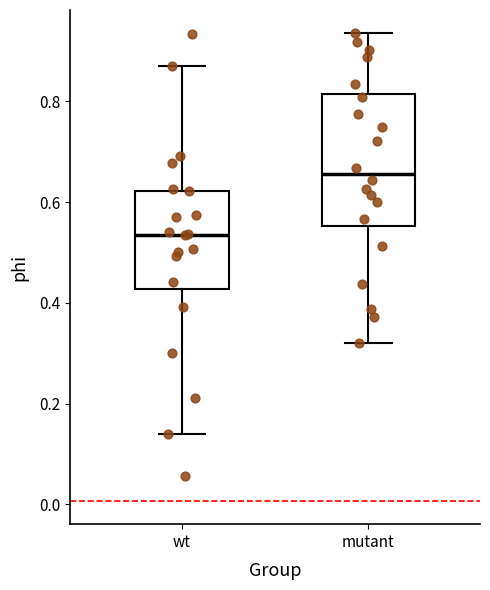

Reading left to right, read every box against the y-axis: the position of its median line, the range the box covers, and the ends of its whiskers. The values are not printed on the chart, so give them approximately, as read against the axis.

wt: median 0.54, box 0.42 to 0.62, whiskers 0.14 to 0.88
mutant: median 0.66, box 0.56 to 0.82, whiskers 0.32 to 0.94